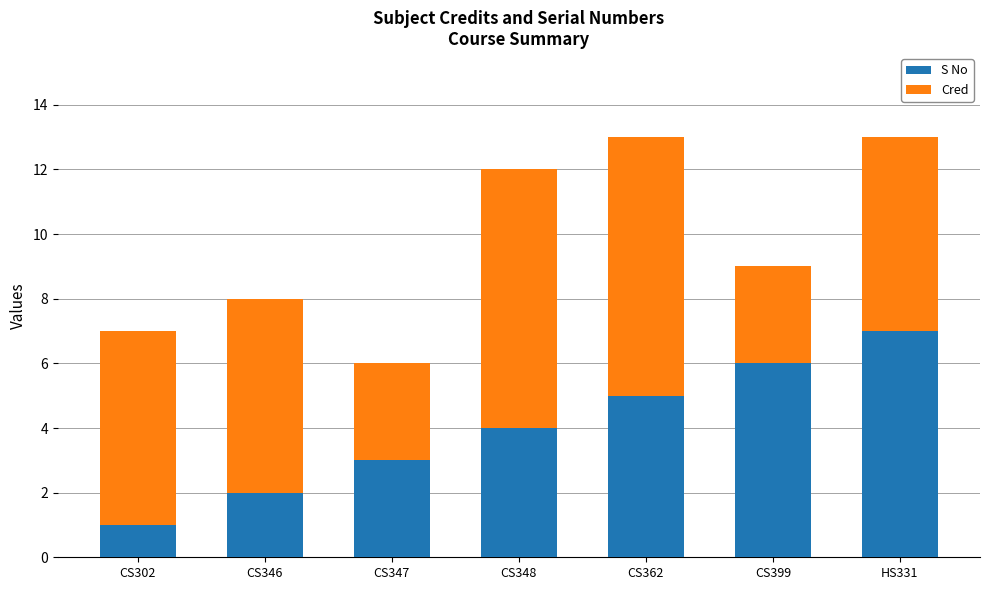

At which label does S No reach its minimum?

CS302